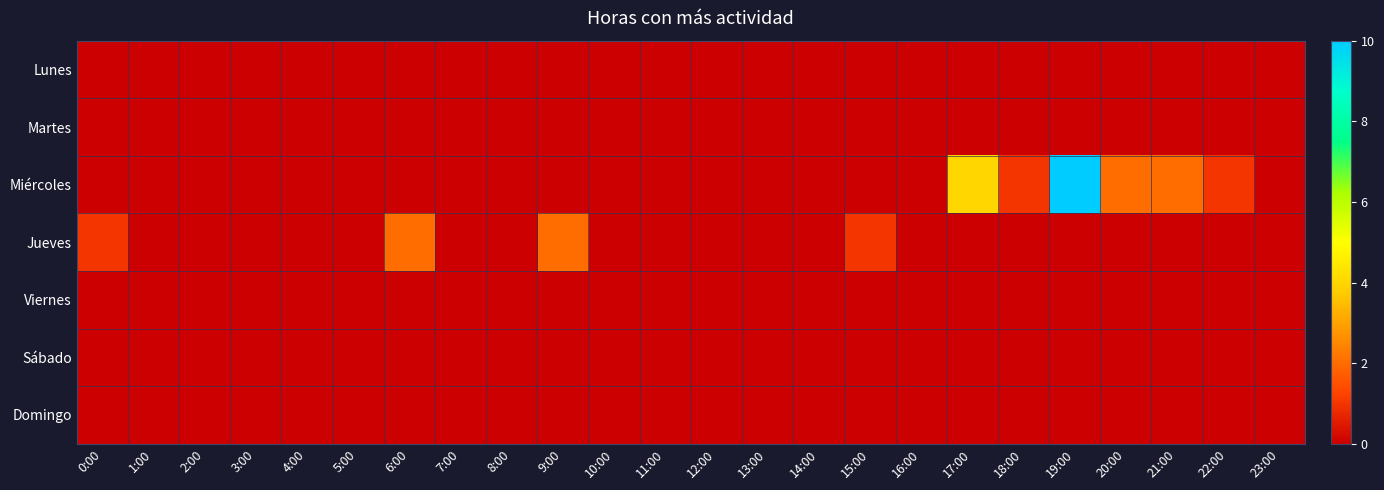

Which has a higher value, 7:00 or 1:00?

7:00